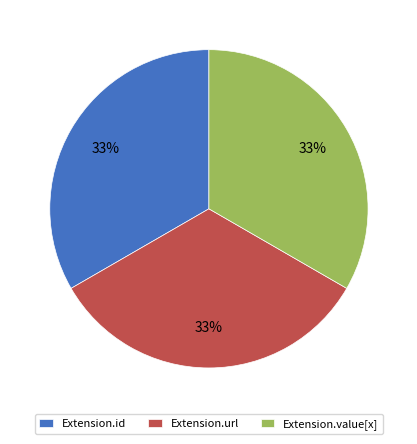

How many segments does this pie chart have?

3